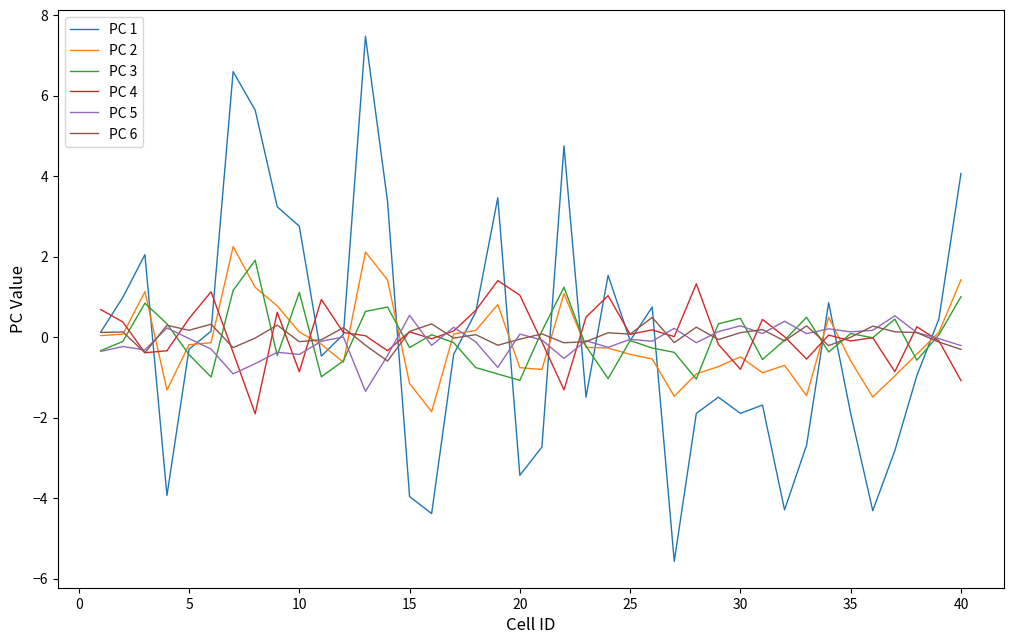

What is the maximum value shown in the chart?

7.5